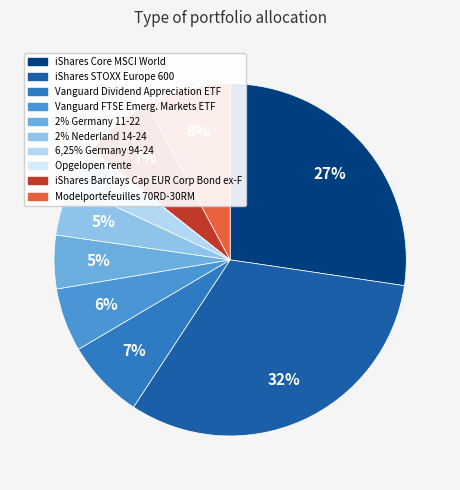

Is it true that Vanguard Dividend Appreciation ETF is 7% of the pie?

True